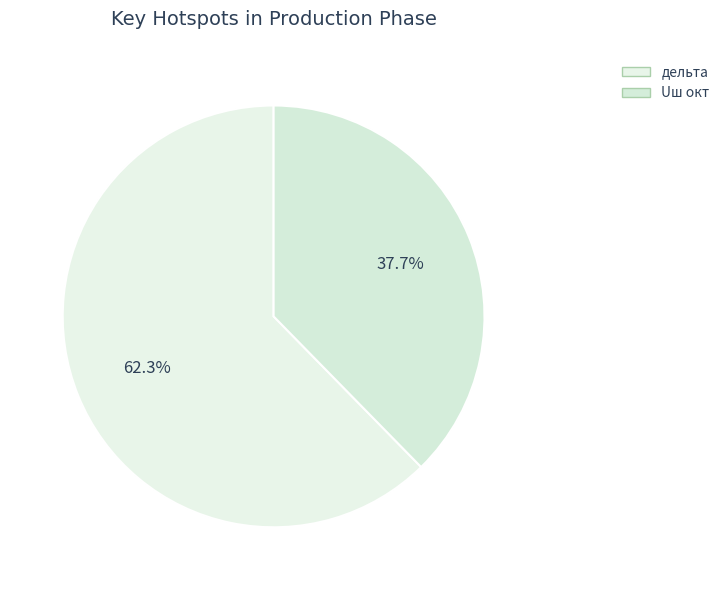

How many slices are in this pie chart?

2